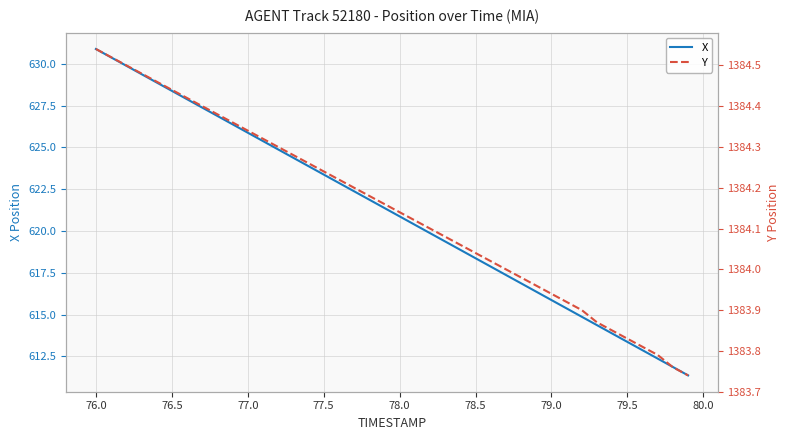

Which category has the highest value in the X series?

76.0